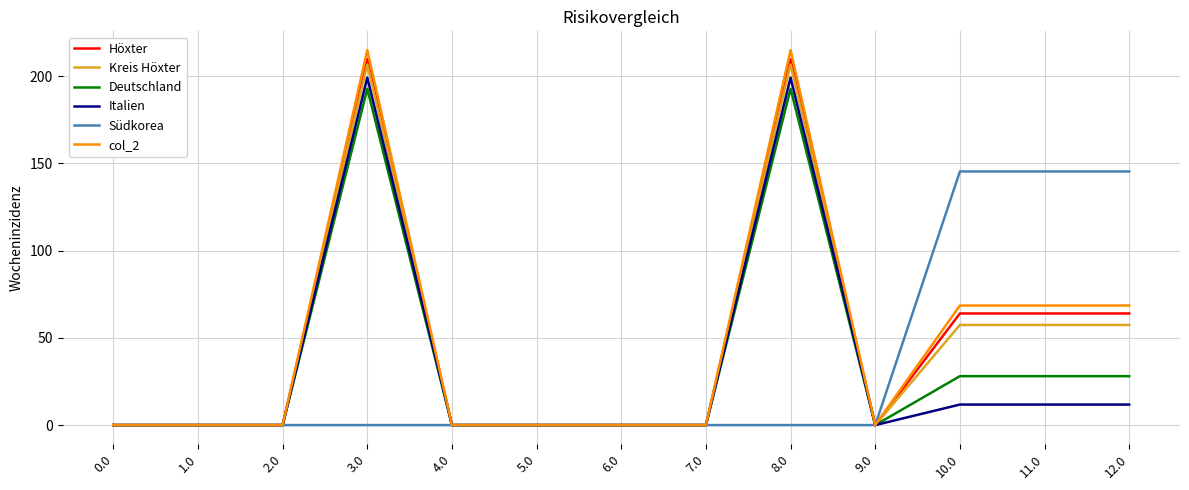

Is the value of Italien at 10.0 greater than the value of Deutschland at 2.0?

Yes